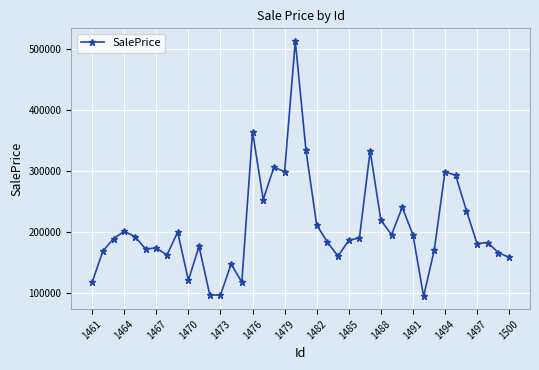

What is the minimum value shown in the chart?

93990.6